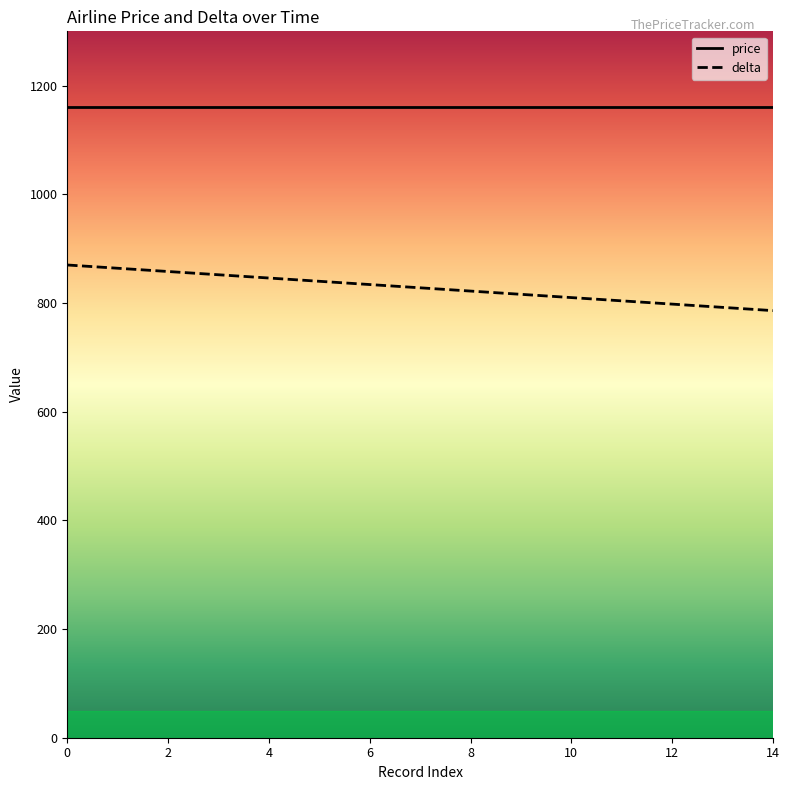

Rank the series by their maximum value, from lowest to highest.

delta, price